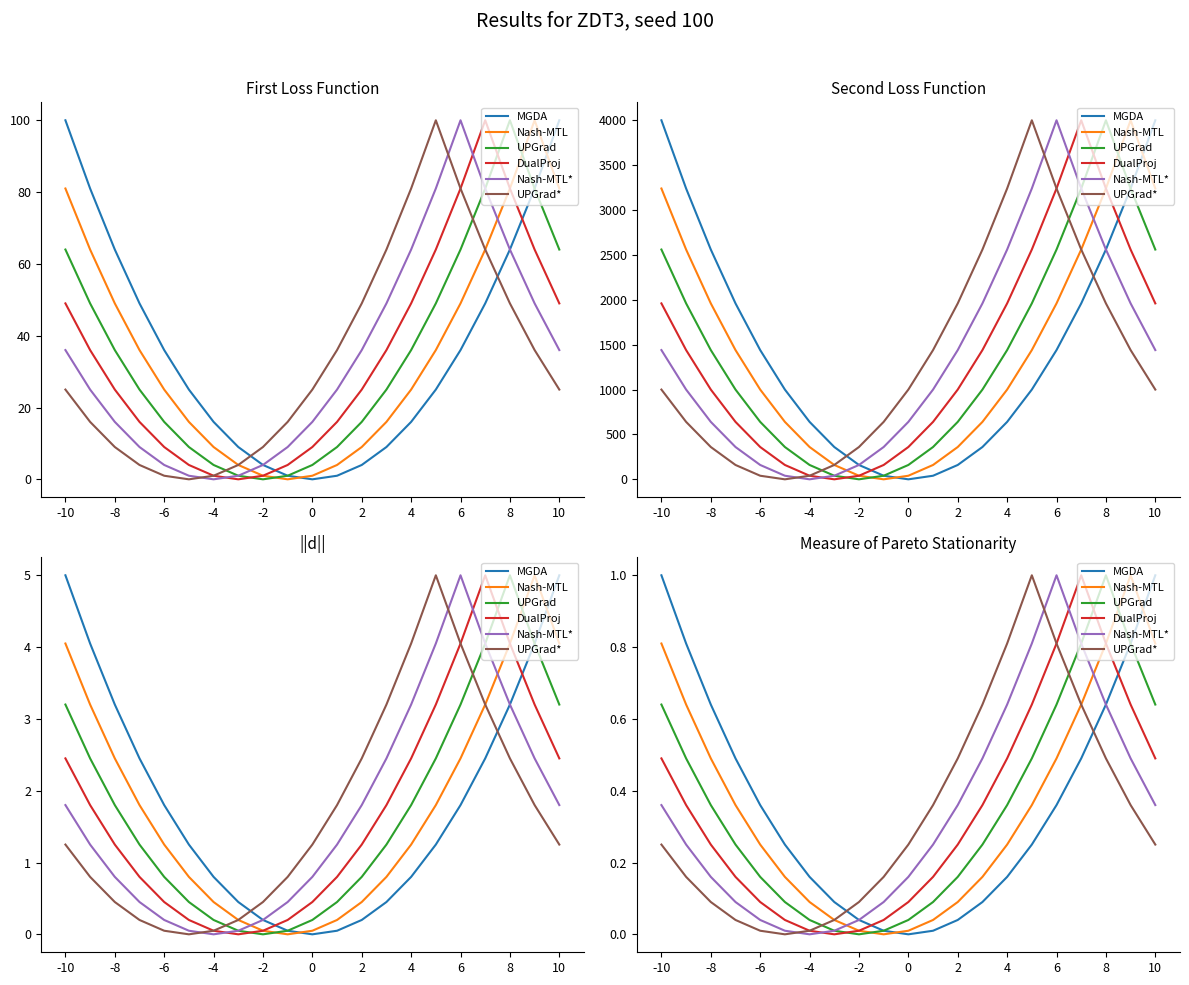

What is the difference between the 2 values at 3 and 4?

9.0